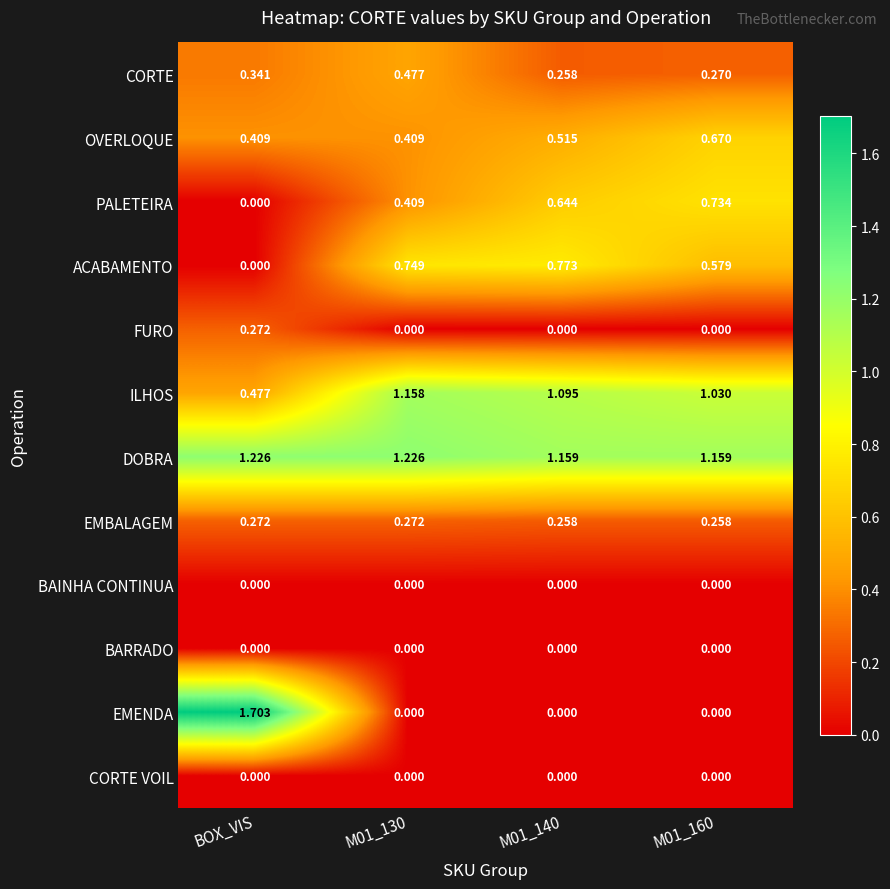

Is the value of DOBRA at BOX_VIS greater than the value of CORTE VOIL at M01_140?

Yes